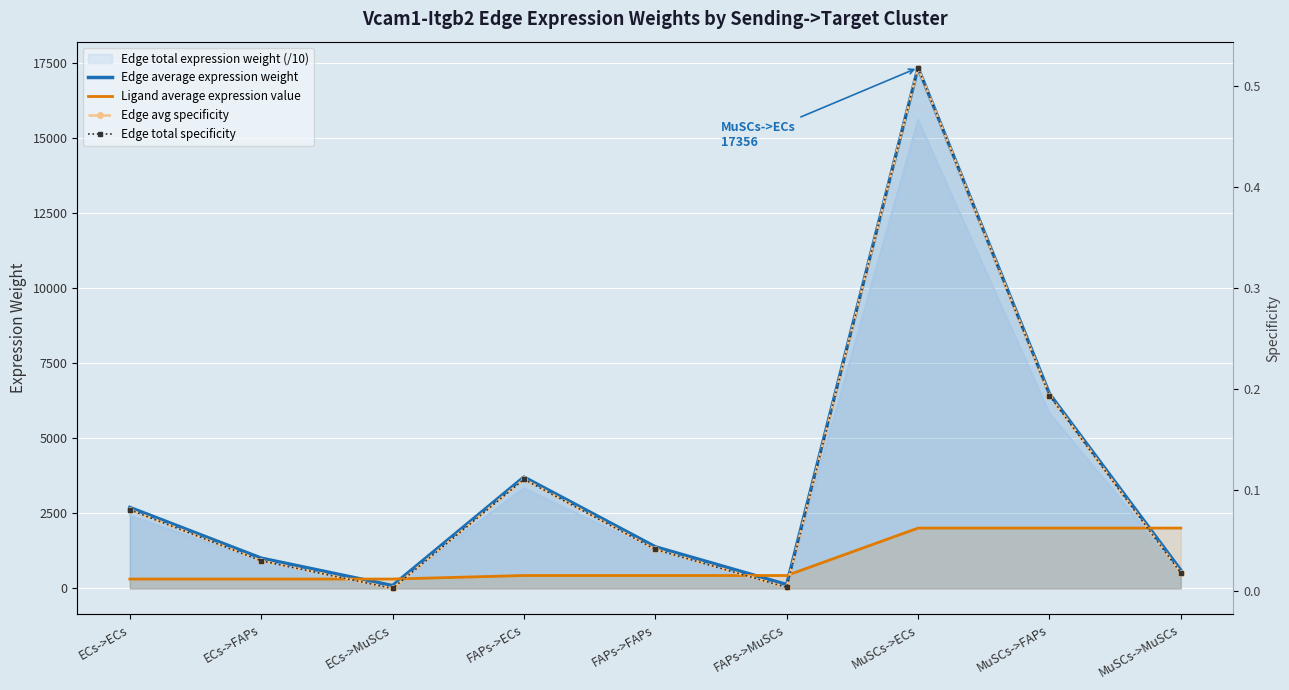

What is the difference between the maximum and minimum values in the Edge average expression weight series?

17261.4